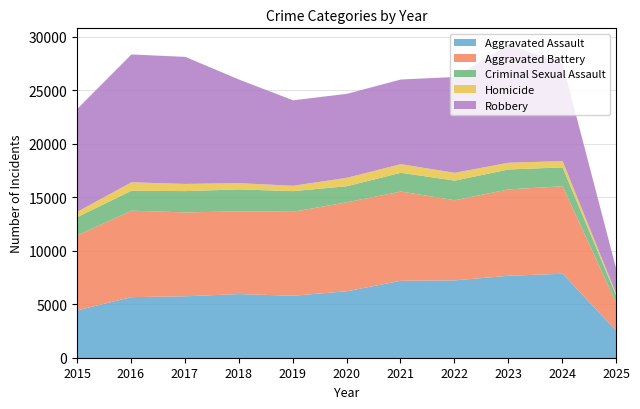

What is the total value across all series at 2024?

27558